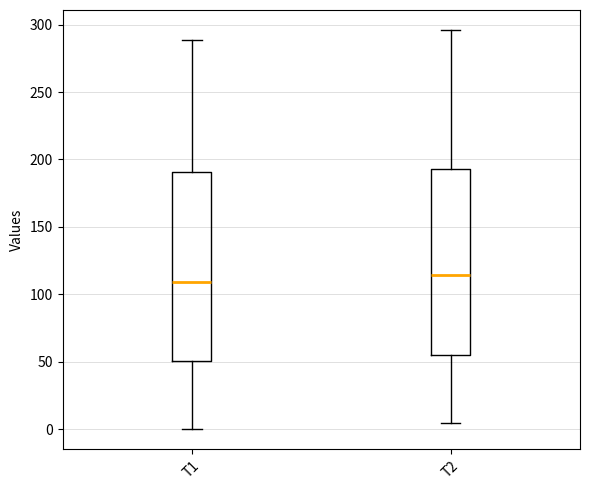

Reading left to right, transcribe this box plot: for each box, give where its median line is, the range the box spans, and where its two whiskers end, as read against the y-axis. The values are not printed on the chart, so give them approximately, as read against the axis.

T1: median 110, box 50 to 190, whiskers 0 to 290
T2: median 115, box 55 to 195, whiskers 5 to 295